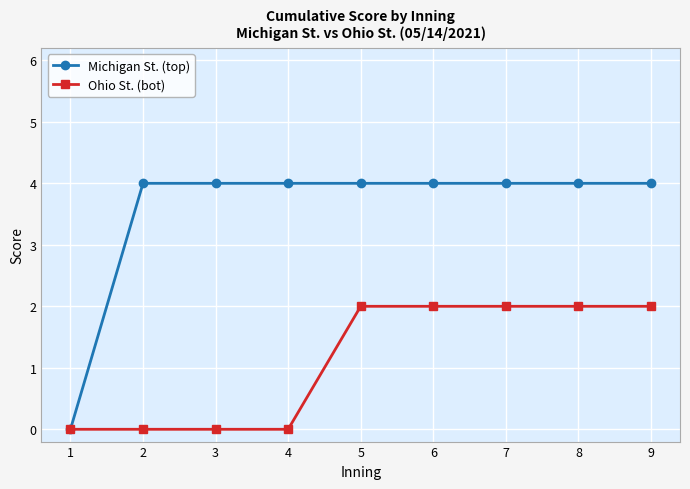

Which series has the widest spread of values?

Michigan St. (top)